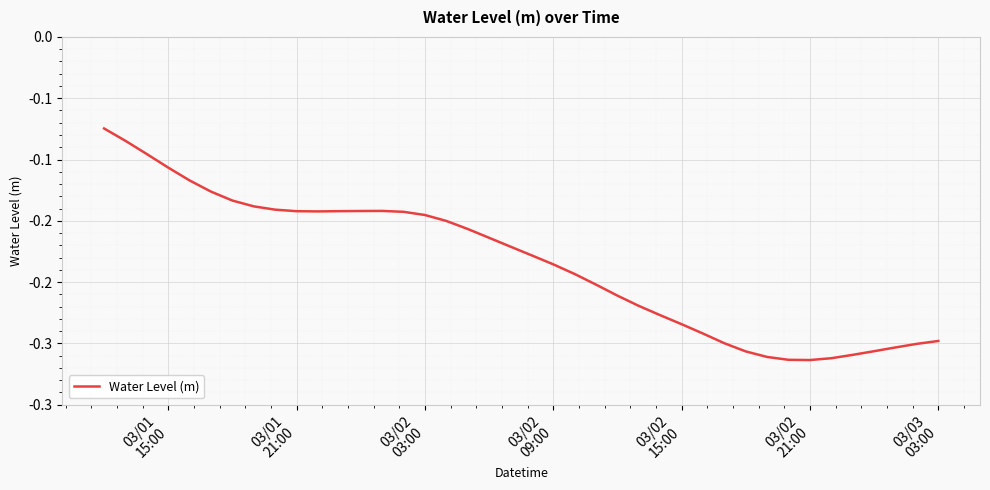

Is this an area chart (filled region under the line)?

No